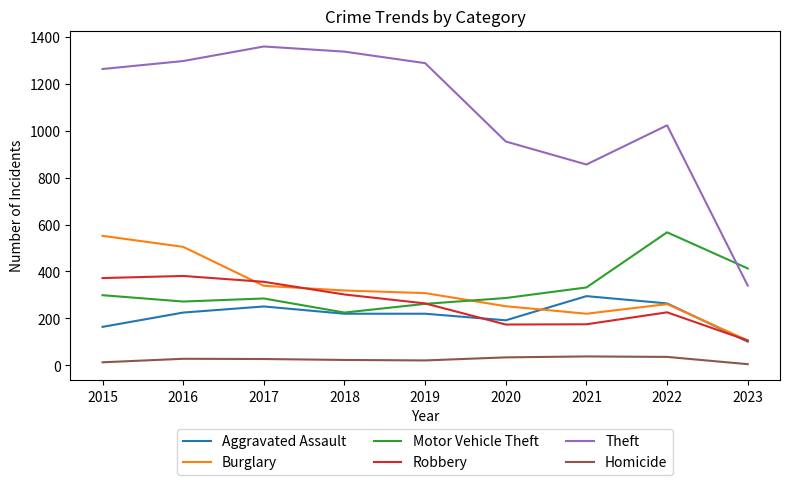

Between 2016 and 2021, which series saw the biggest shift?

Theft